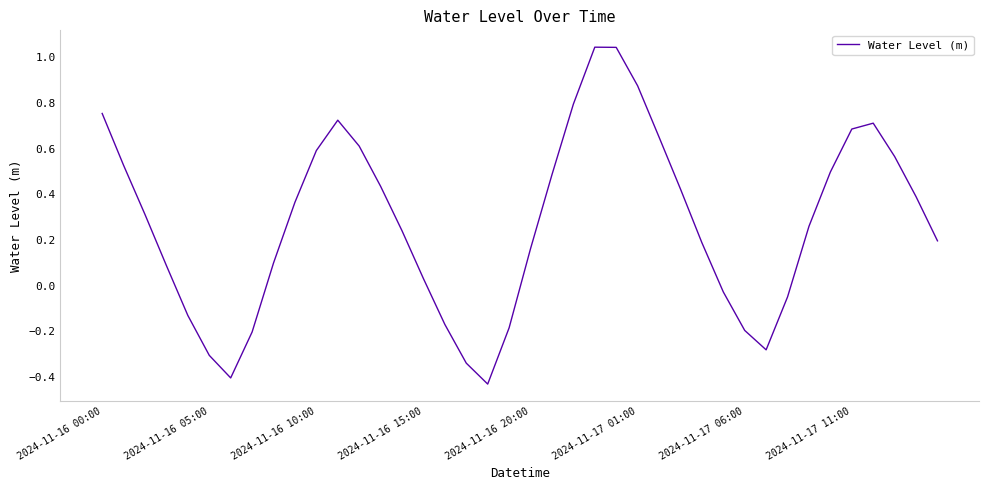

At which label does the data first exceed 0?

2024-11-16 00:00